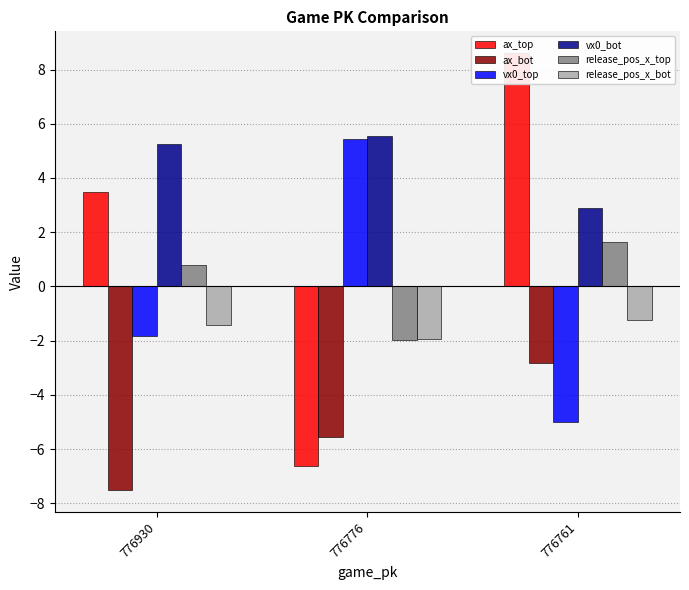

At which category does the chart reach its peak across all series?

776761